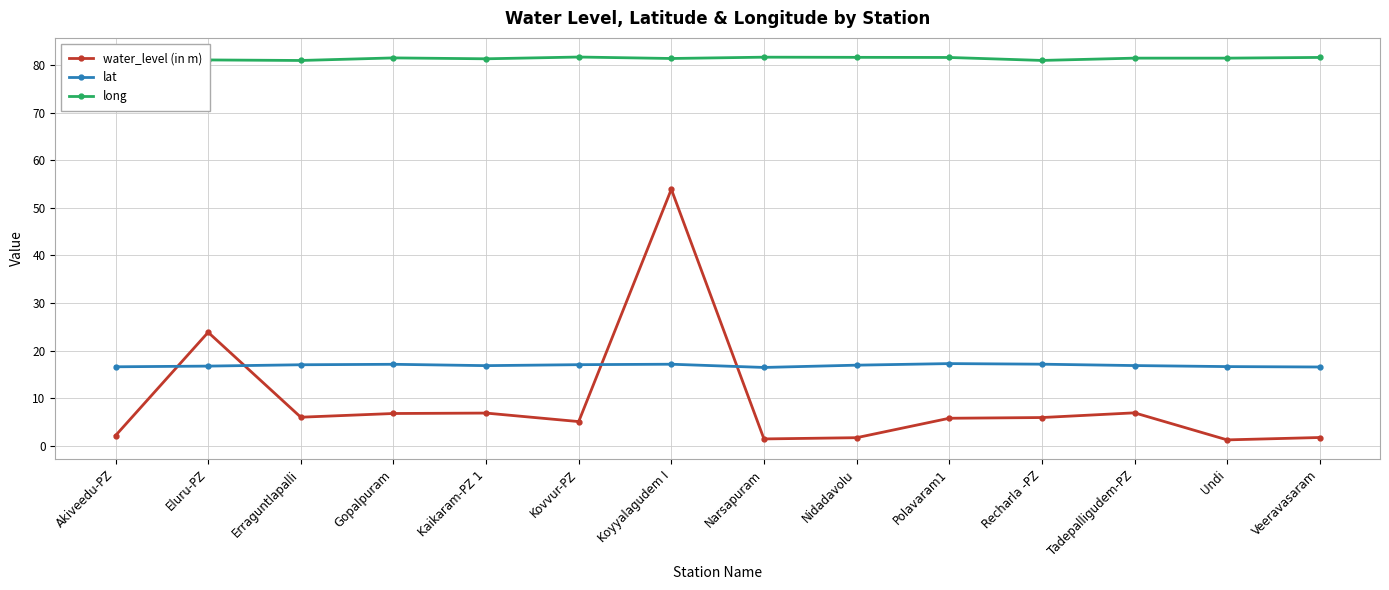

Is it true that lat equals 17.1 at Gopalpuram?

True